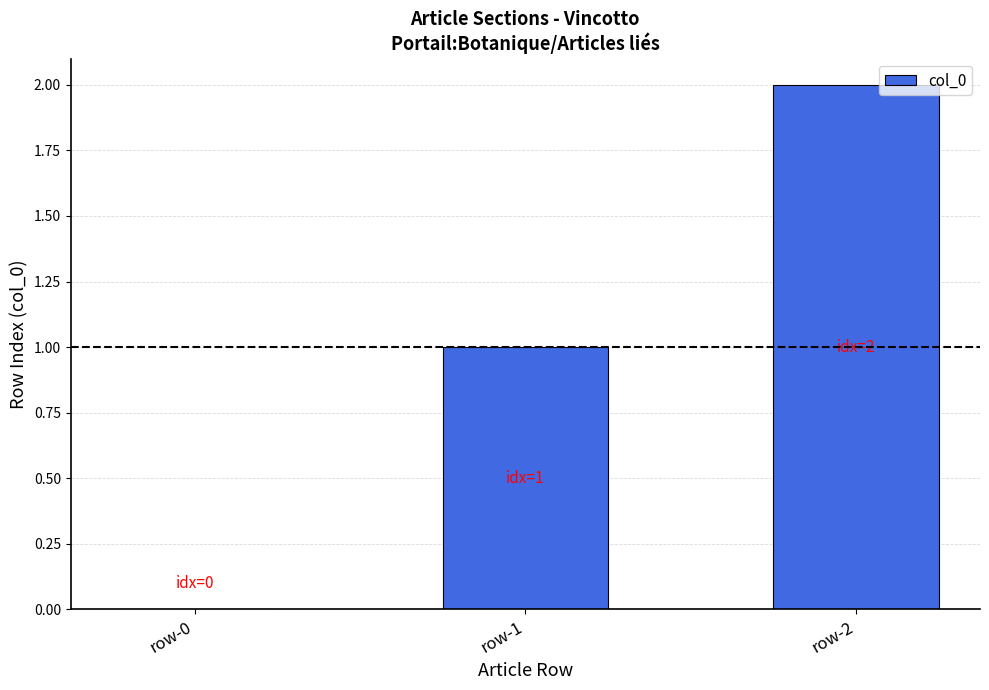

Reading right to left, extract all data points from this chart.

2	1	0